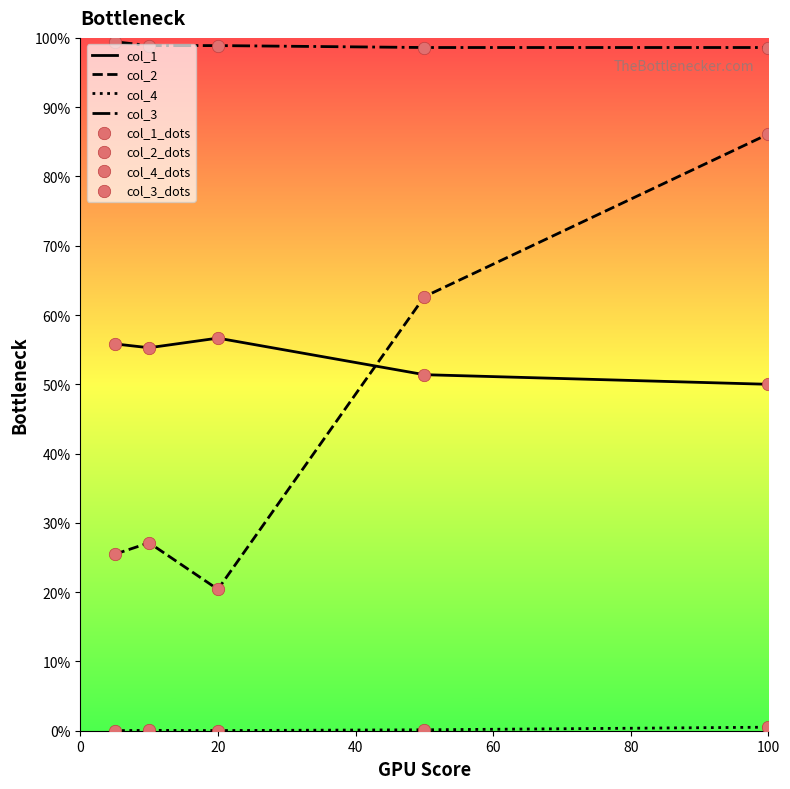

Does the chart have visible grid lines?

No